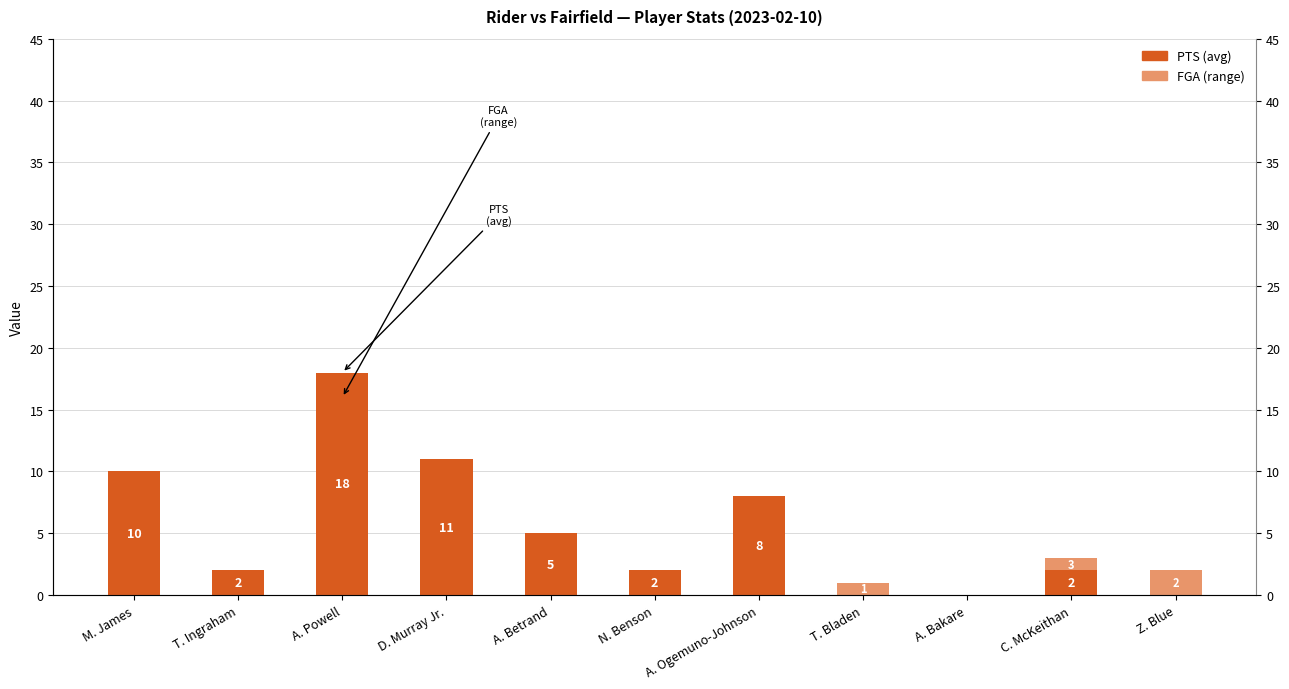

Is it true that PTS (avg) equals 3 at N. Benson?

False